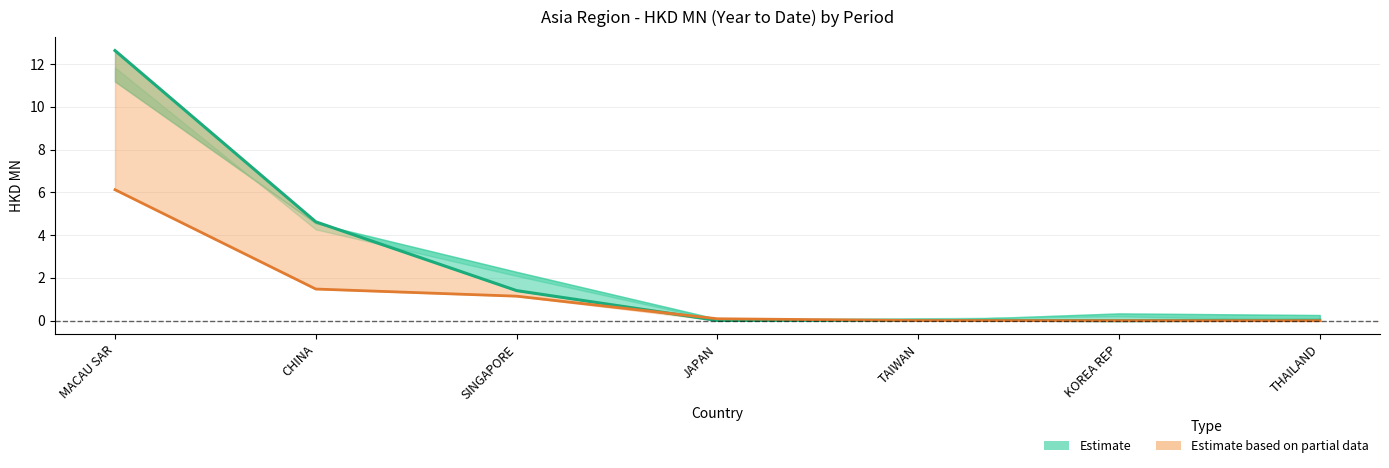

True or false: 201812 Estimate has a value of 1.4 at SINGAPORE.

True